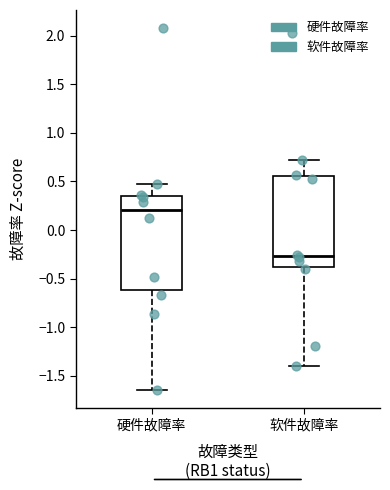

Where is the lower edge of the box for 硬件故障率 on the y-axis? The values are not printed on the chart, so give them approximately, as read against the axis.

-0.60